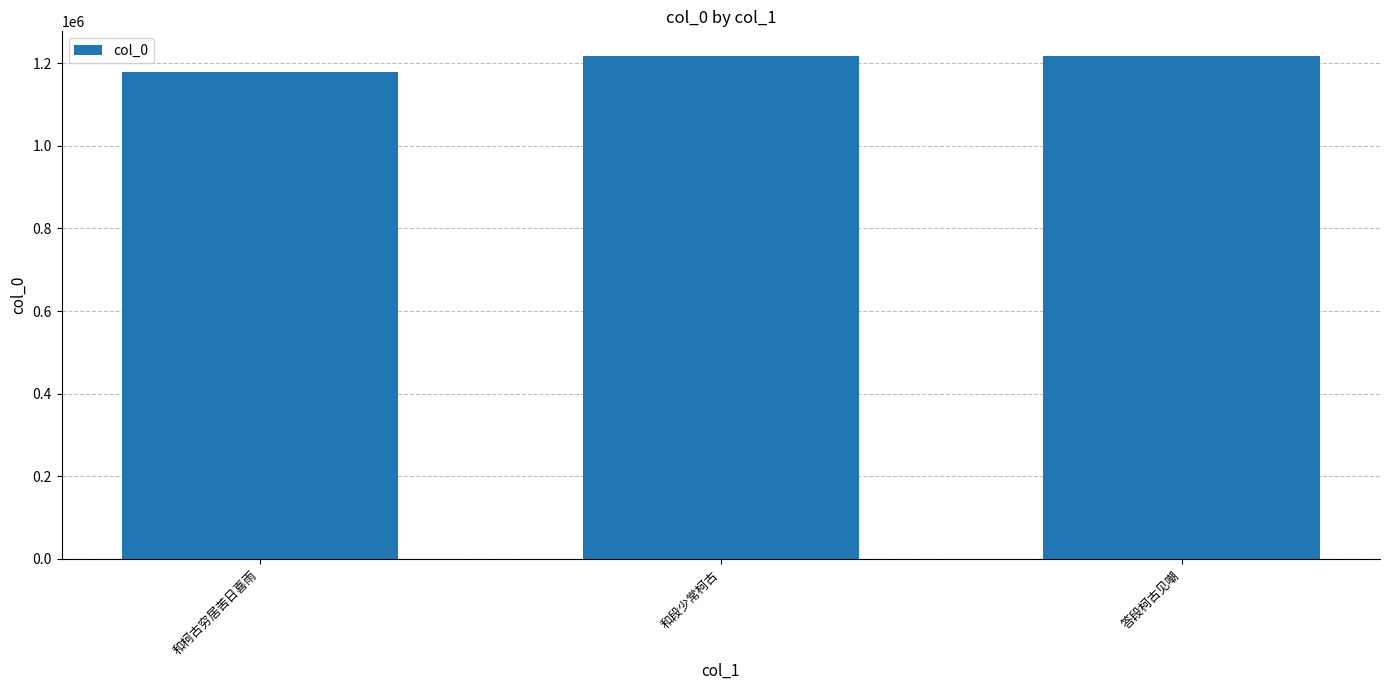

What is the label of the 2nd bar from the right?

和段少常柯古